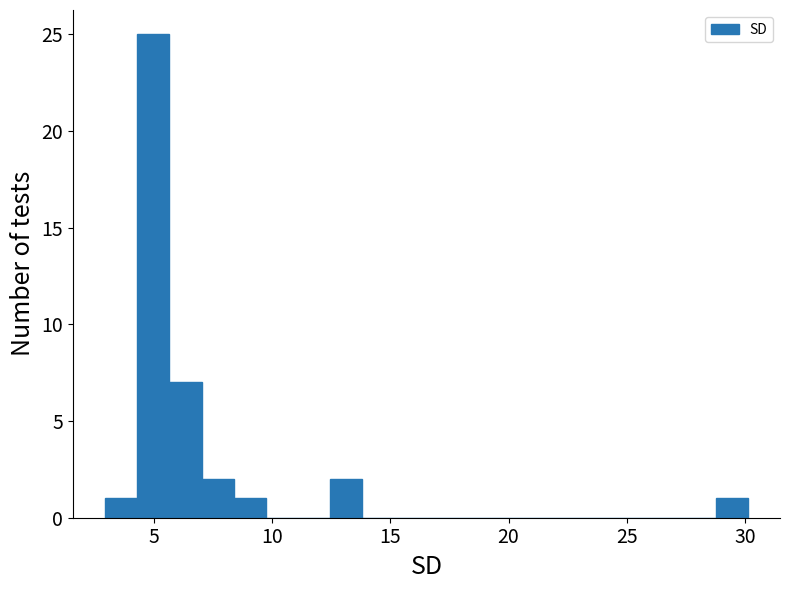

Around what value on the x-axis is the tallest bar? Give the approximate position of its centre, as read against the axis.

5.0